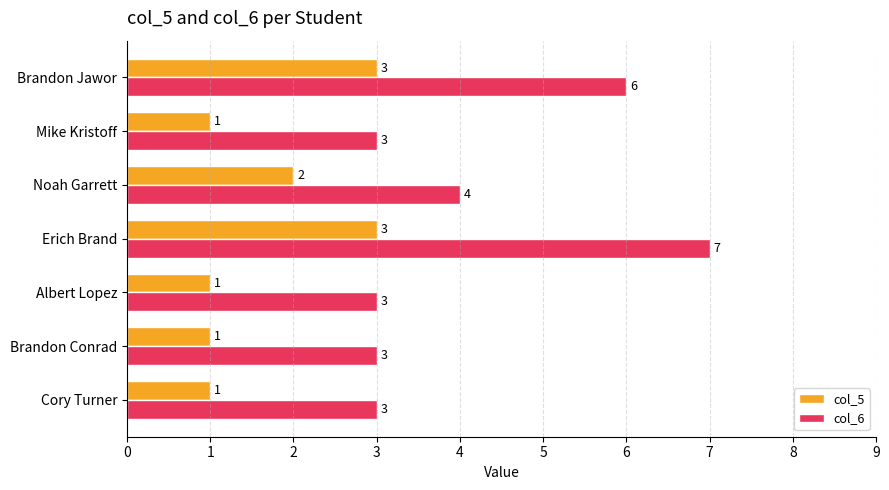

What is the maximum value for col_5?

3